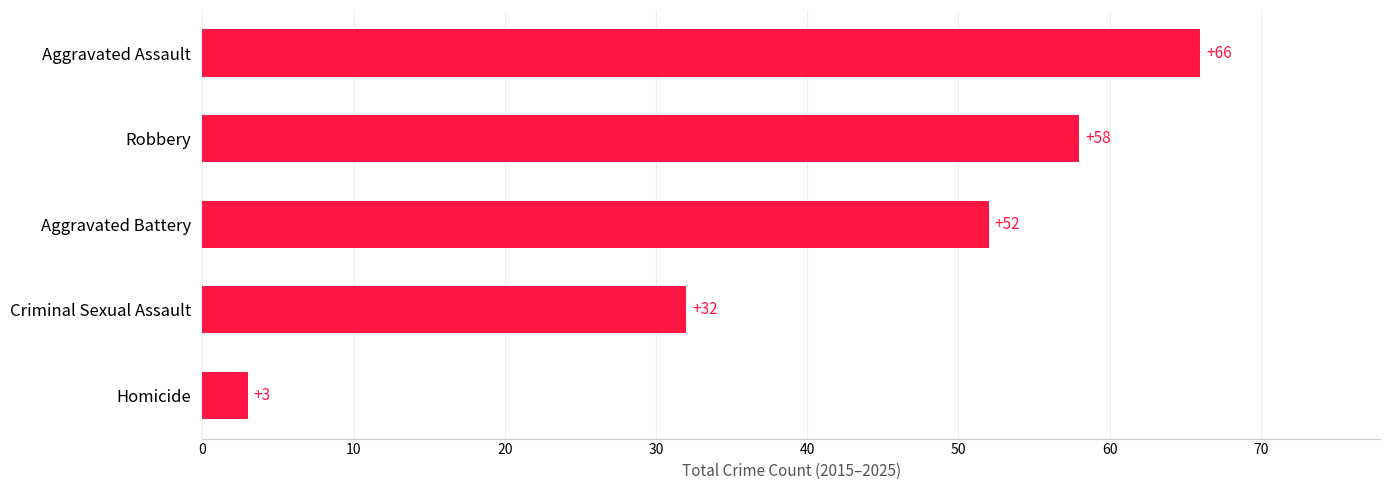

Reading bottom to top, list all the values displayed in this chart.

3	32	52	58	66